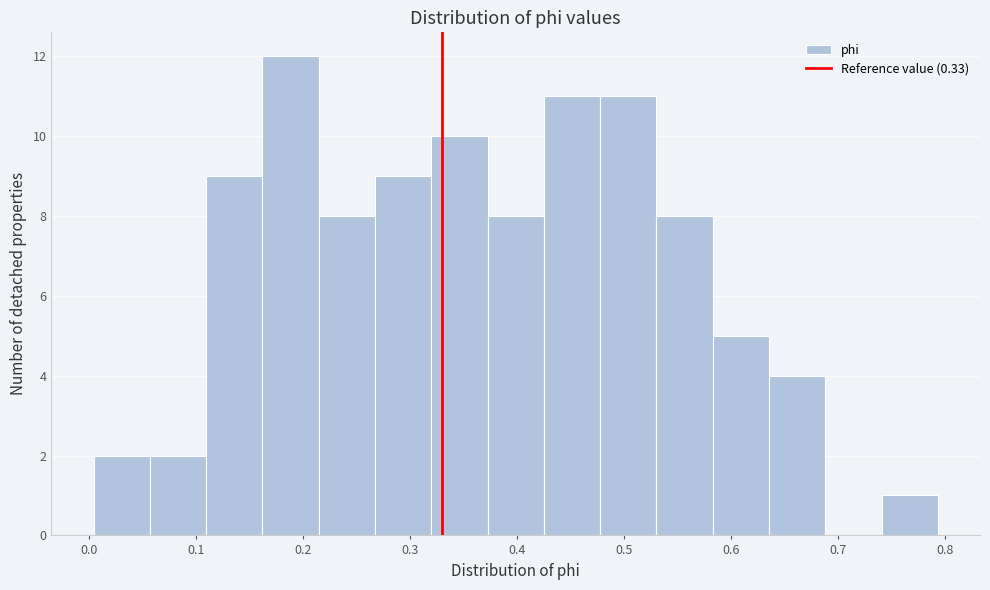

Which range on the x-axis has the tallest bar?

0.16 to 0.21